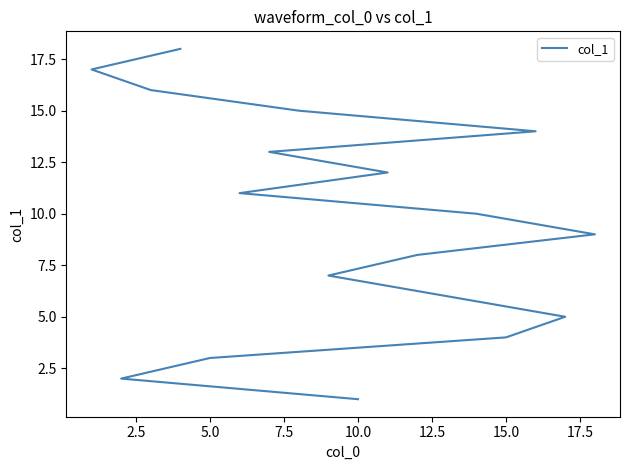

True or false: the data has more than 0 interior local peaks.

False